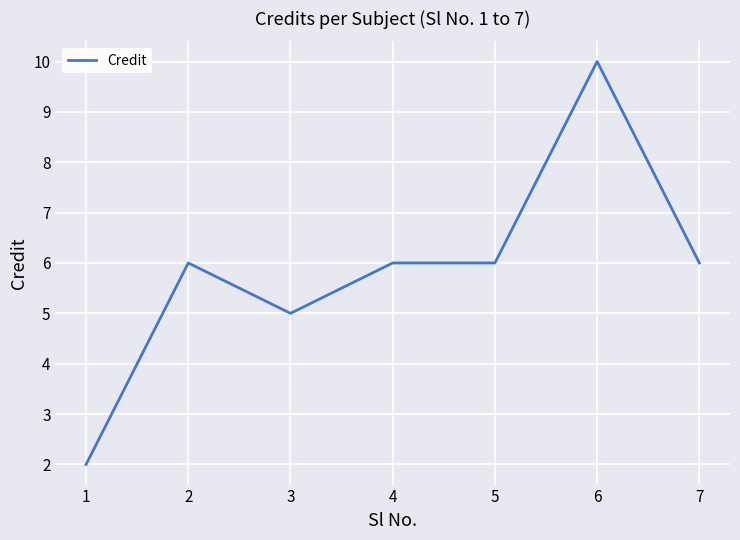

What is the maximum value shown in the chart?

10